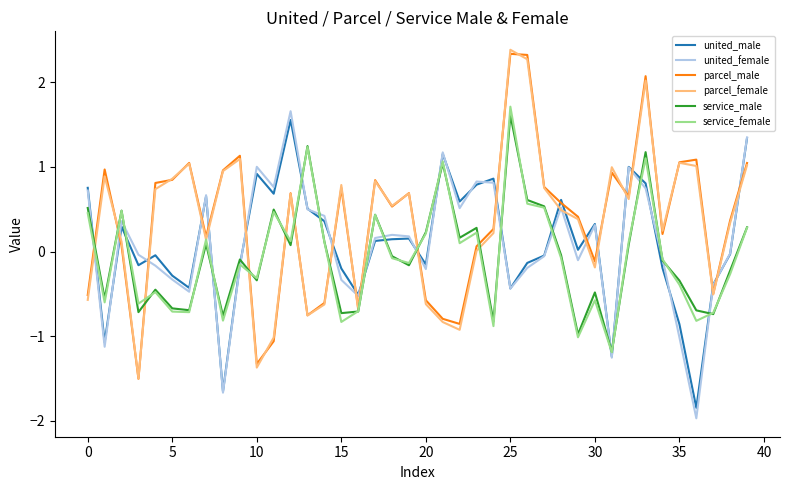

What are all the series names shown in the legend?

united_male, united_female, parcel_male, parcel_female, service_male, service_female